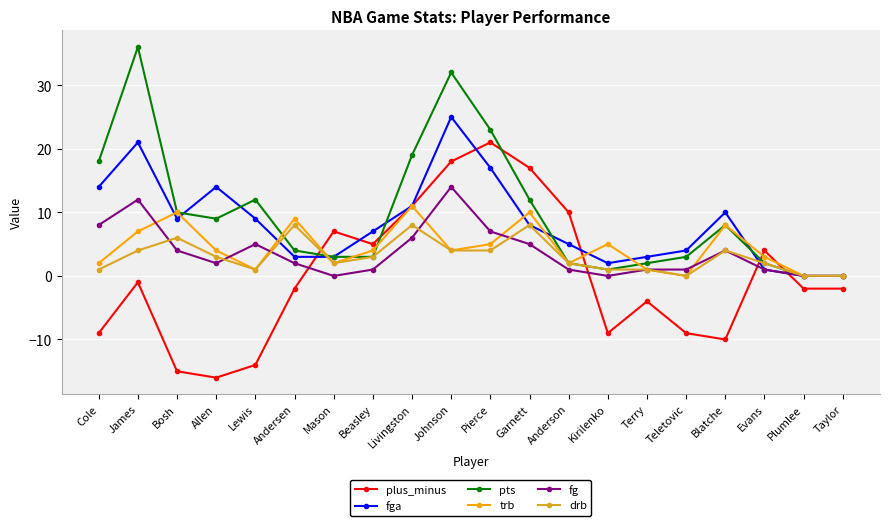

How many data points in fga are less than 8?

10